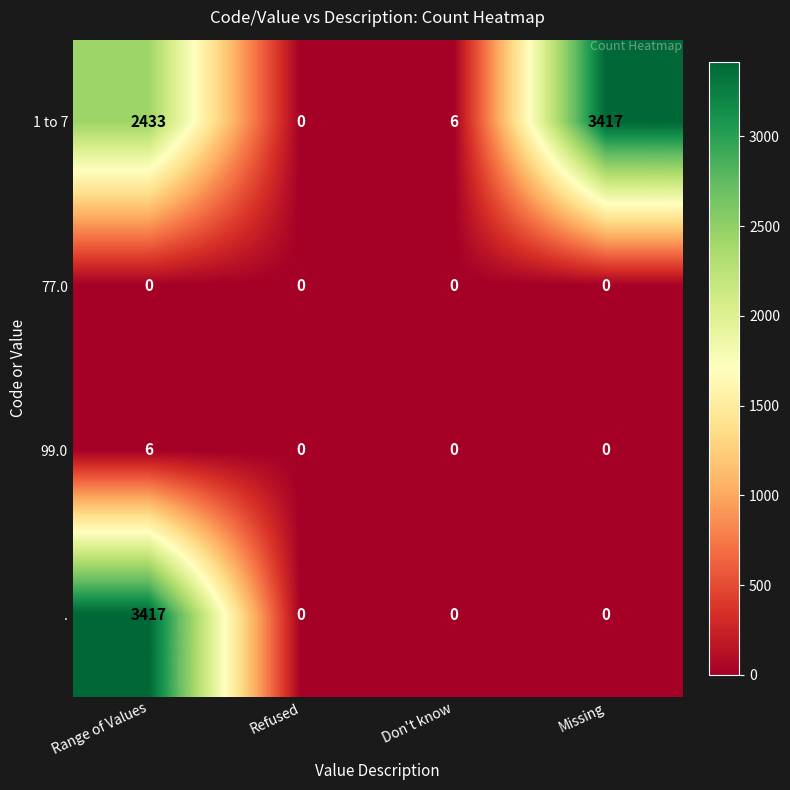

The 1 to 7 series shows 5601 at Missing. True or false?

False